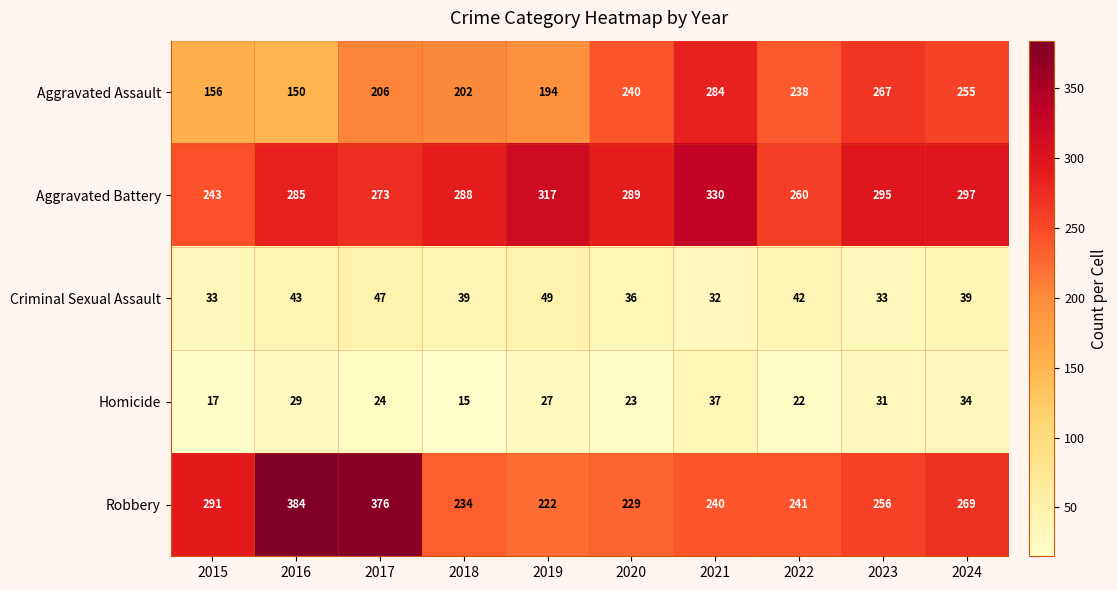

Read the Robbery value at 2019.

222